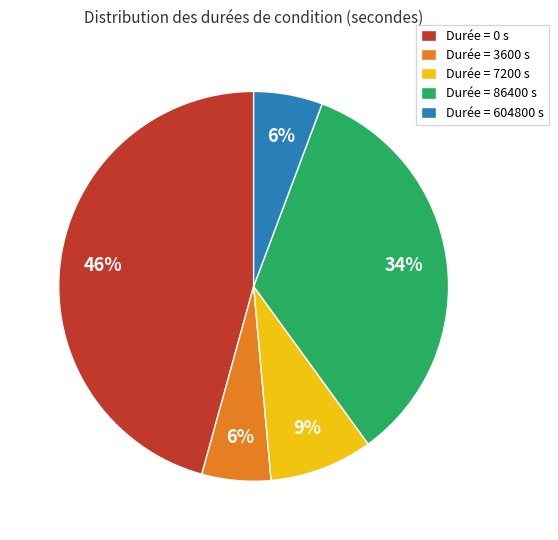

To the nearest percent, what is the average slice percentage?

20%